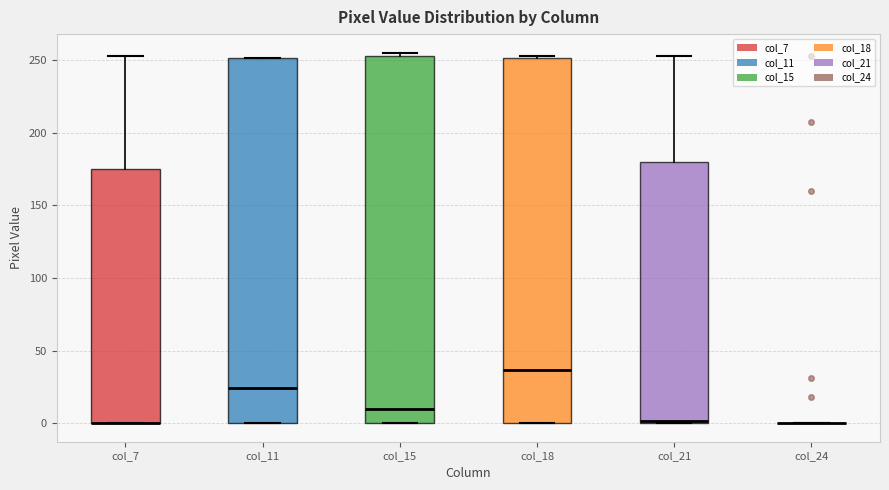

Reading left to right, transcribe this box plot: for each box, give where its median line is, the range the box spans, and where its two whiskers end, as read against the y-axis. The values are not printed on the chart, so give them approximately, as read against the axis.

col_7: median 0 (drawn on the box's lower edge), box 0 to 175, whiskers 0 to 255
col_11: median 25, box 0 to 250, whiskers 0 to 250
col_15: median 10, box 0 to 255, whiskers 0 to 255 (just above the box's upper edge)
col_18: median 35, box 0 to 250, whiskers 0 to 255
col_21: median 0, box 0 to 180, whiskers 0 to 255
col_24: box collapsed to a line at 0, whiskers 0 to 0